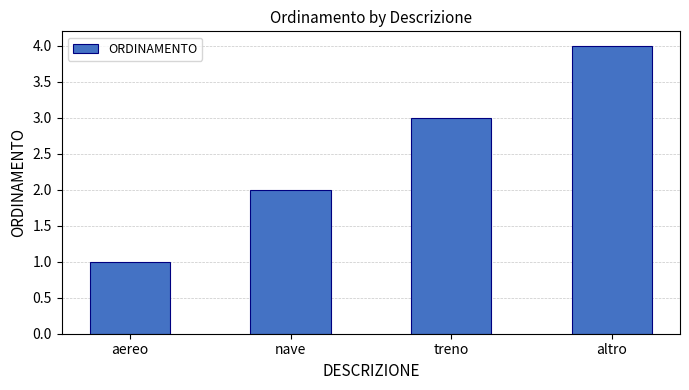

Reading left to right, what are all the values shown in this chart?

aereo=1	nave=2	treno=3	altro=4